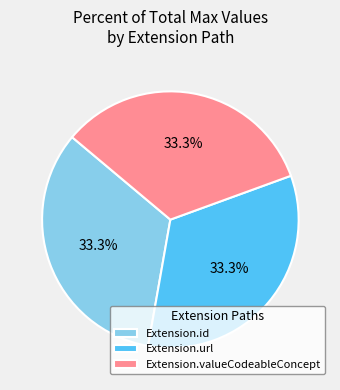

How much of the chart is everything except Extension.id?

66.7%